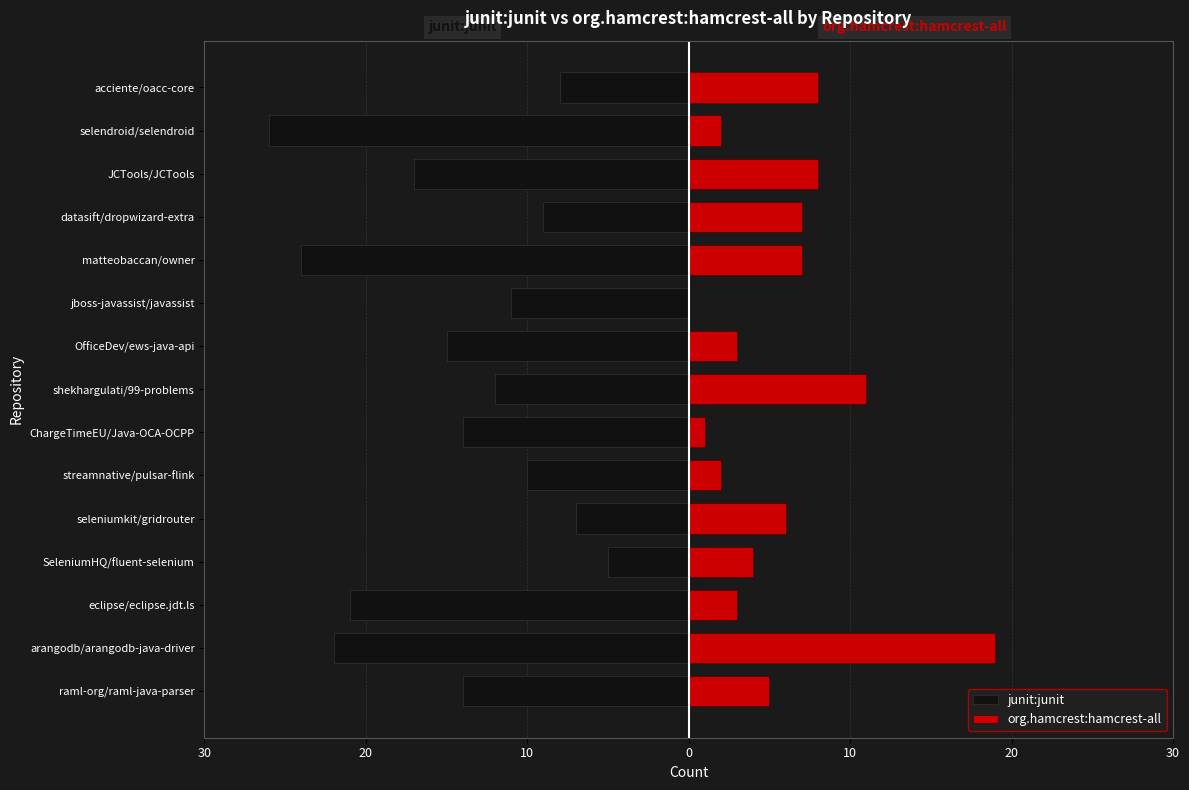

Does the chart contain any negative values?

Yes